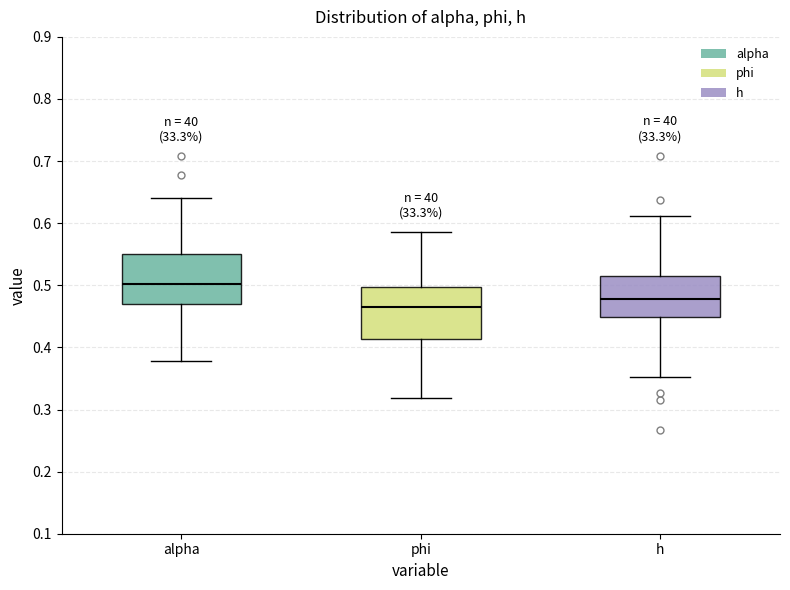

Reading left to right, read every box against the y-axis: the position of its median line, the range the box covers, and the ends of its whiskers. The values are not printed on the chart, so give them approximately, as read against the axis.

alpha: median 0.50, box 0.47 to 0.55, whiskers 0.38 to 0.64
phi: median 0.46, box 0.41 to 0.50, whiskers 0.32 to 0.59
h: median 0.48, box 0.45 to 0.52, whiskers 0.35 to 0.61